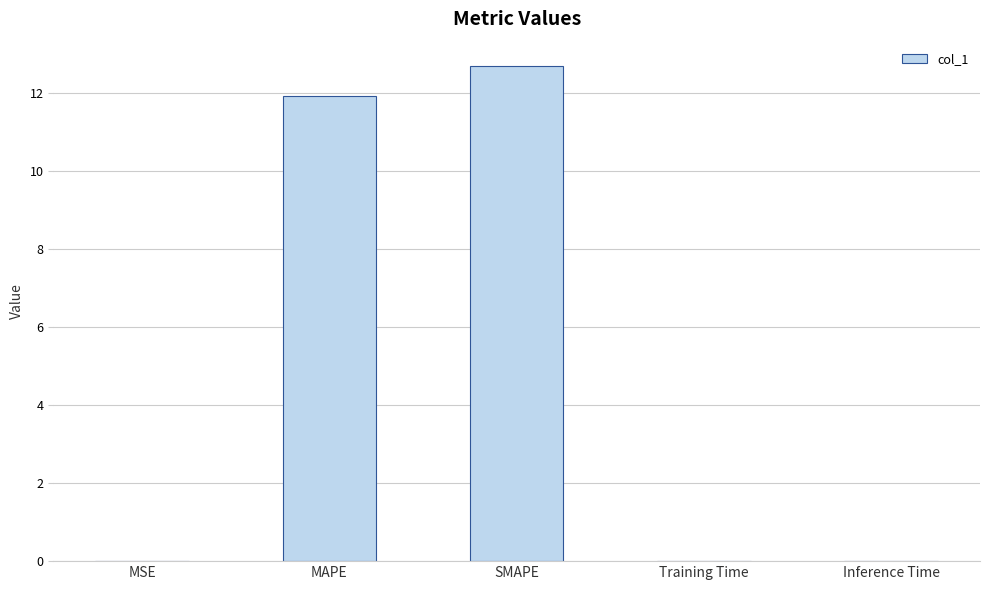

At which category does the chart reach its peak across all series?

SMAPE